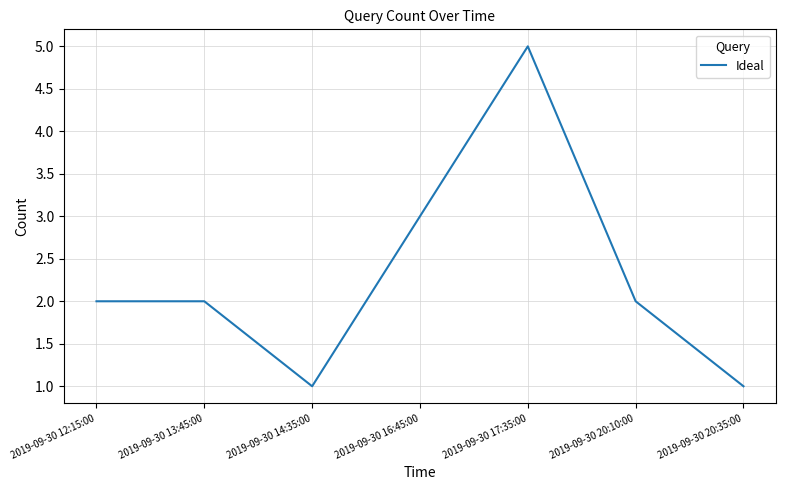

Reading left to right, what are all the values shown in this chart?

2	2	1	3	5	2	1